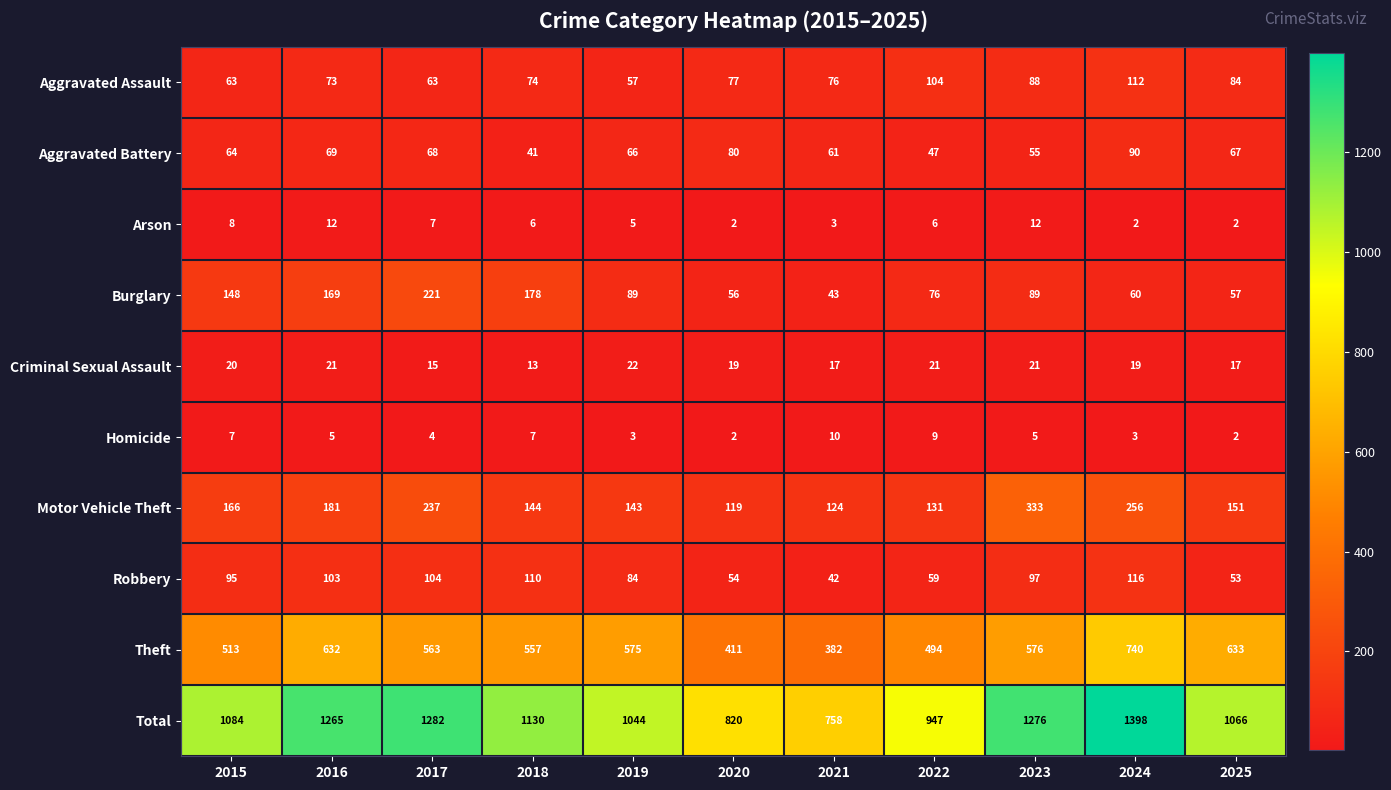

Between 2024 and 2025, which series saw the biggest shift?

Total